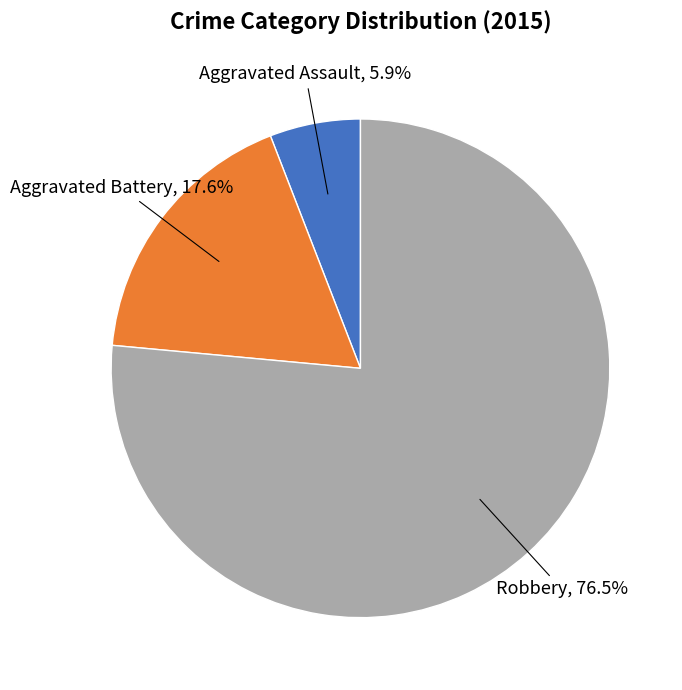

Which slice represents more than half of the pie?

Robbery